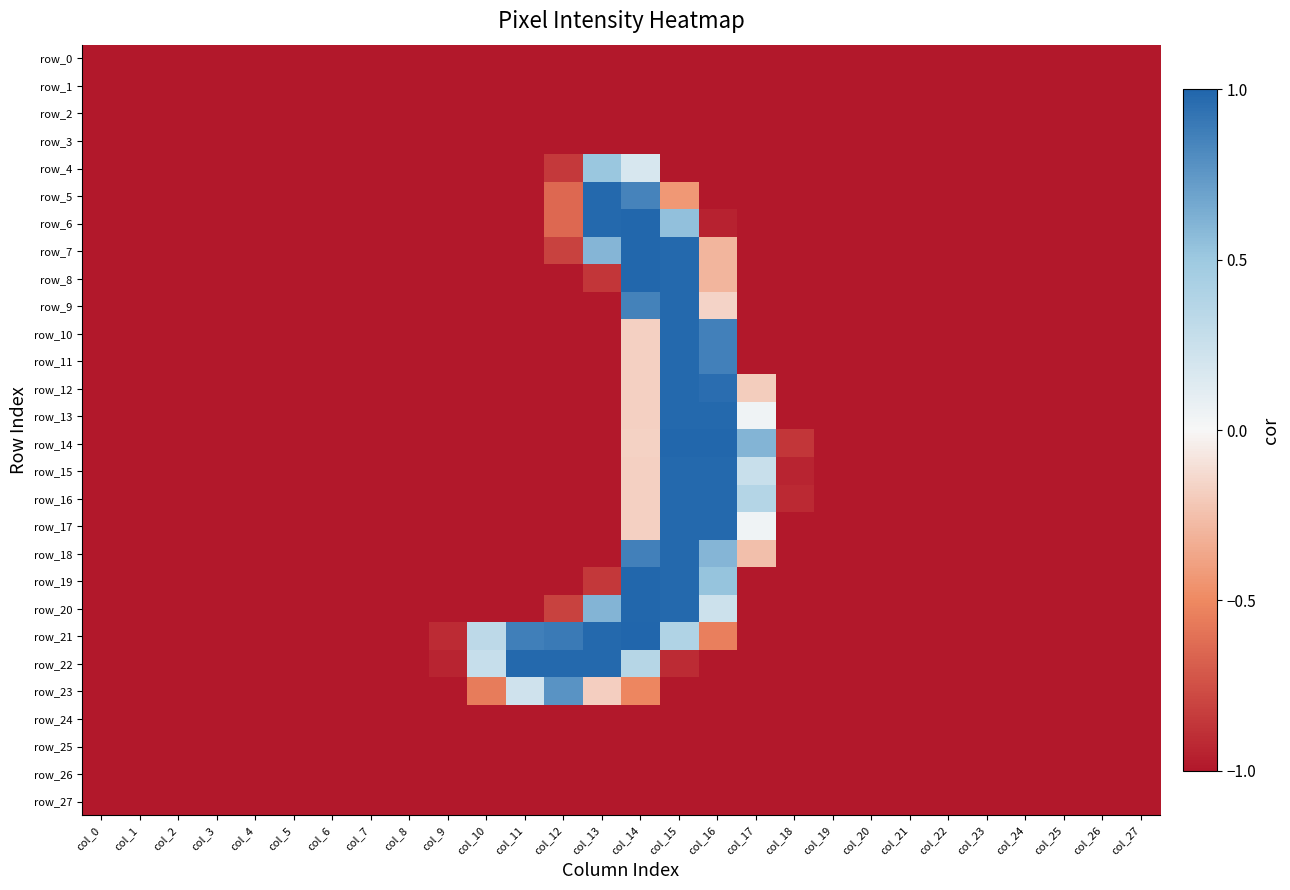

Which series has the largest total across all categories?

row_21